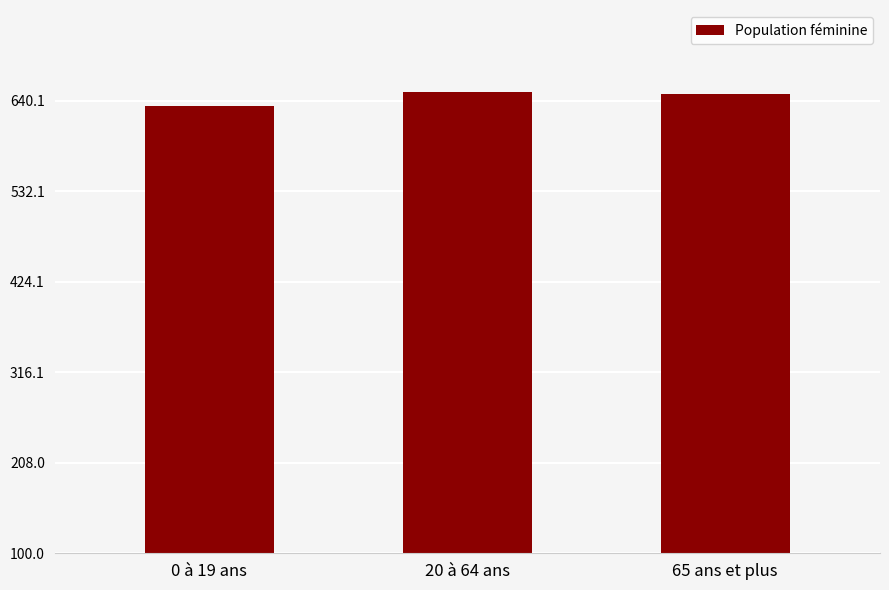

Count the number of categories in the chart.

3